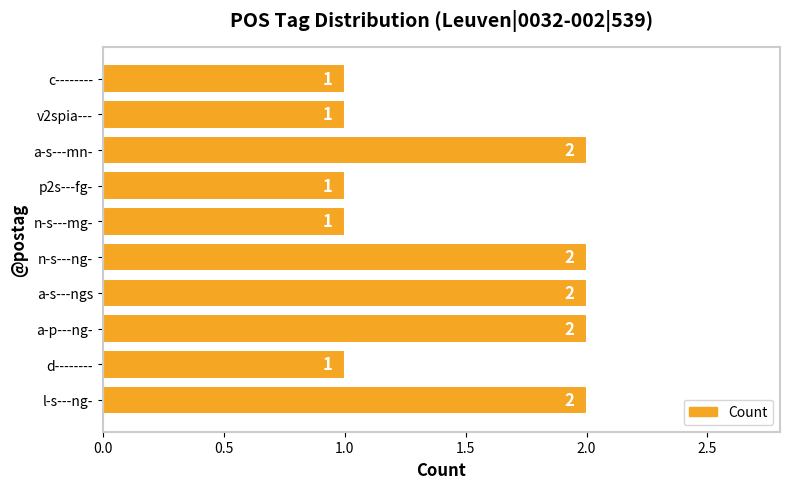

What is the minimum value shown in the chart?

1